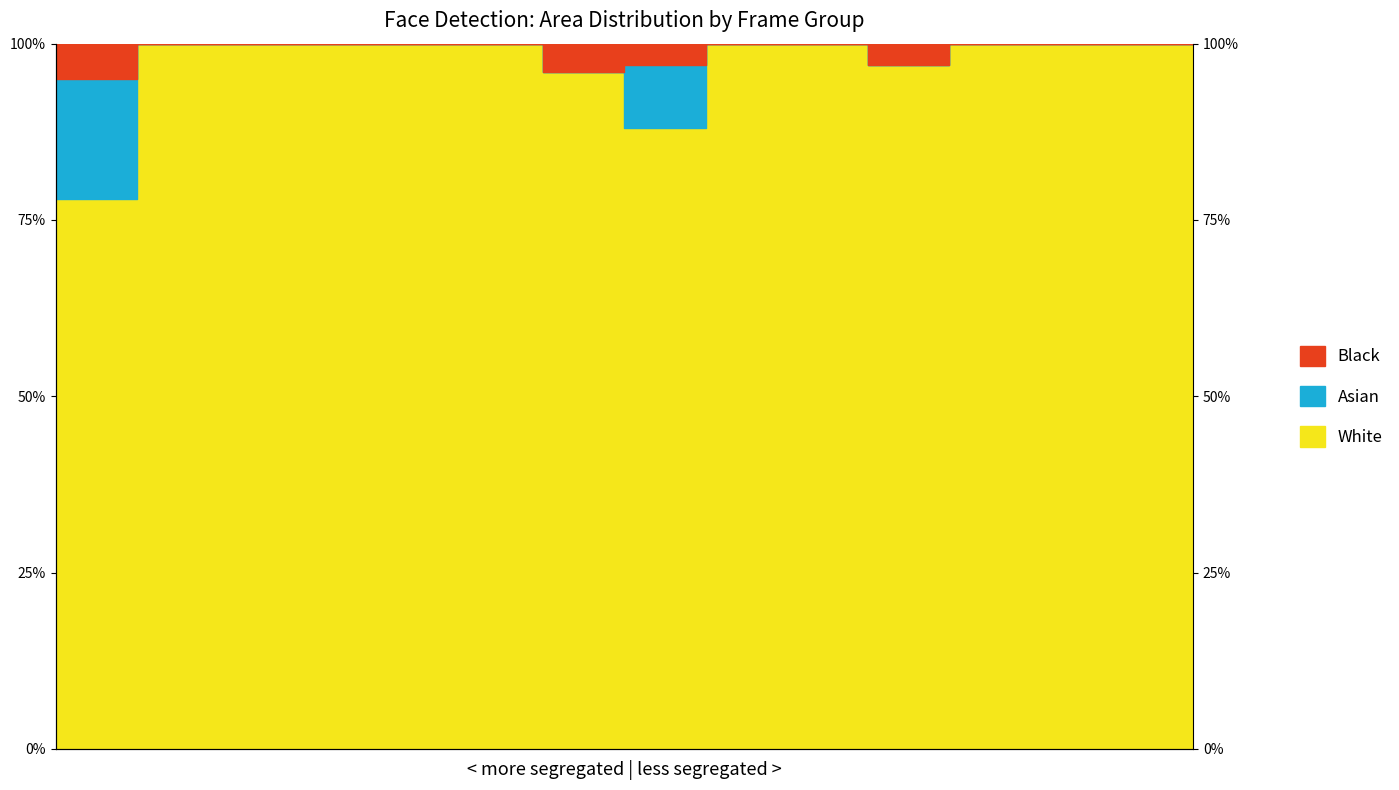

In Black, how many points are lower than both neighbors (excluding endpoints)?

2